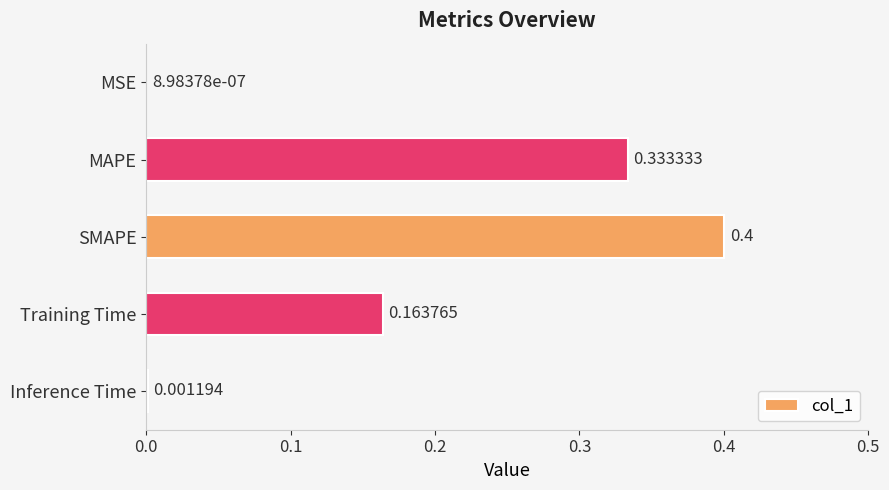

What is the sum of the values at SMAPE and MSE?

0.4